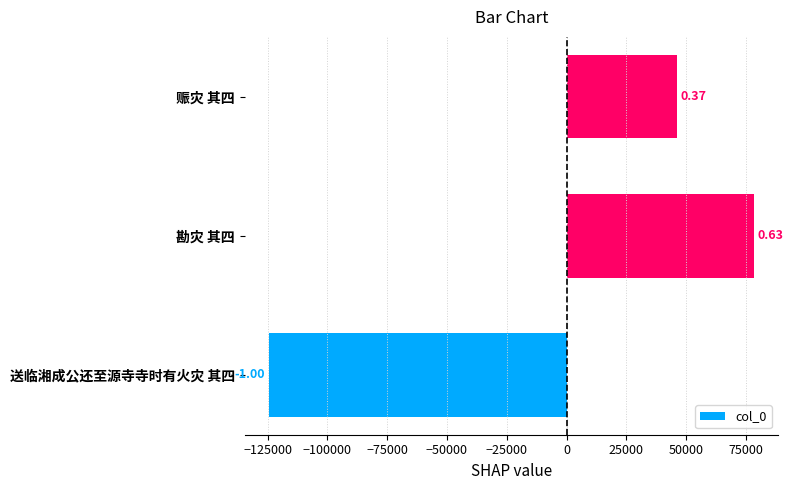

How many bars are there in total?

3